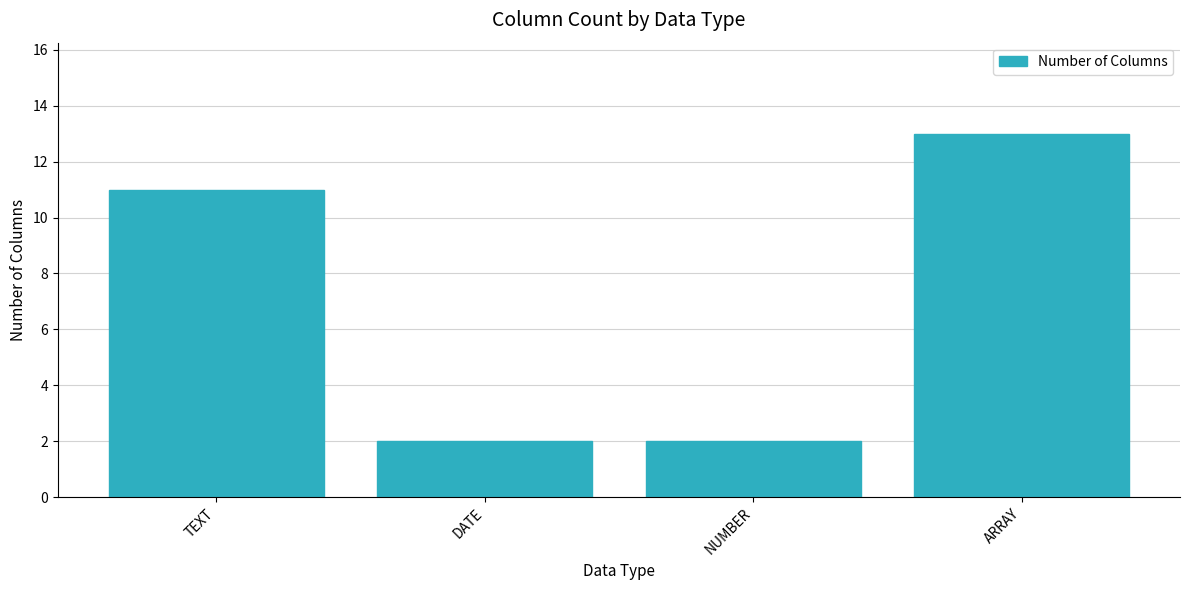

Which has a higher value, DATE or ARRAY?

ARRAY